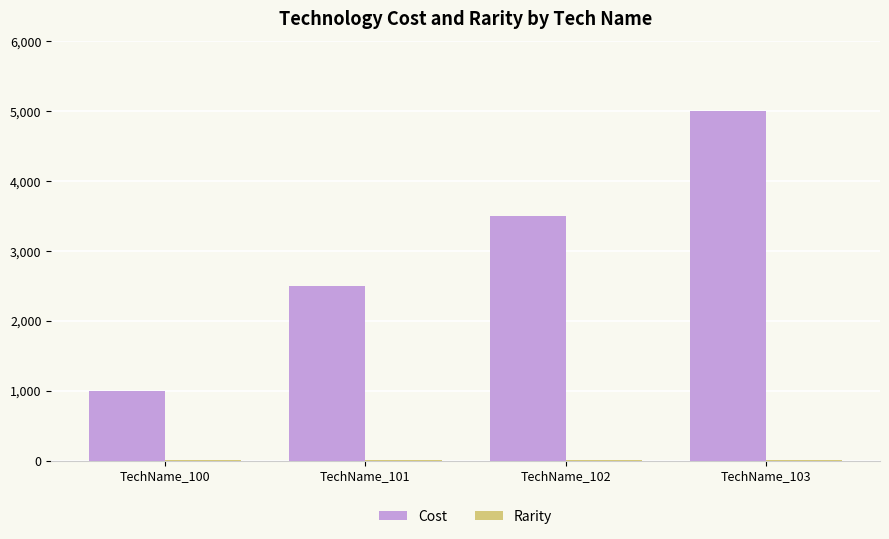

Where is Cost nearest to the value 3000?

TechName_101